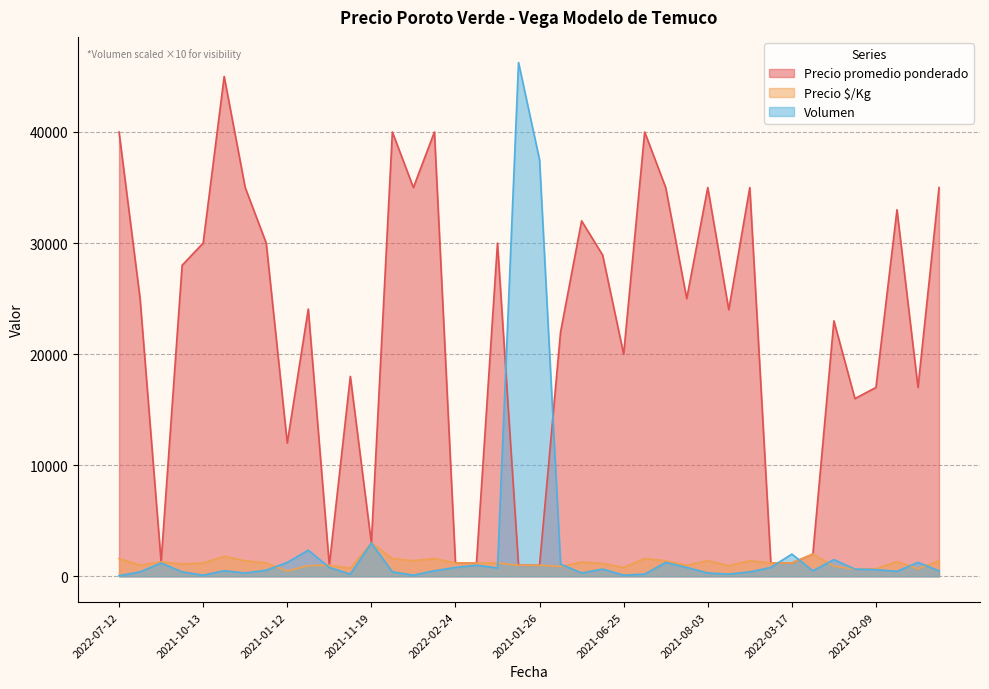

Which series has the widest spread of values?

Volumen